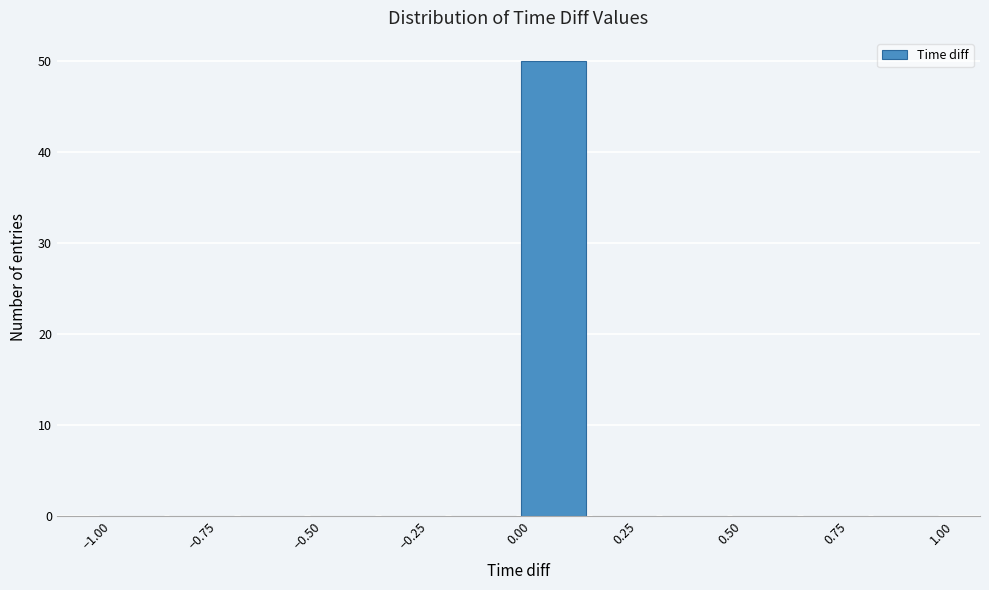

Around what value on the x-axis is the tallest bar? Give the approximate position of its centre, as read against the axis.

0.10